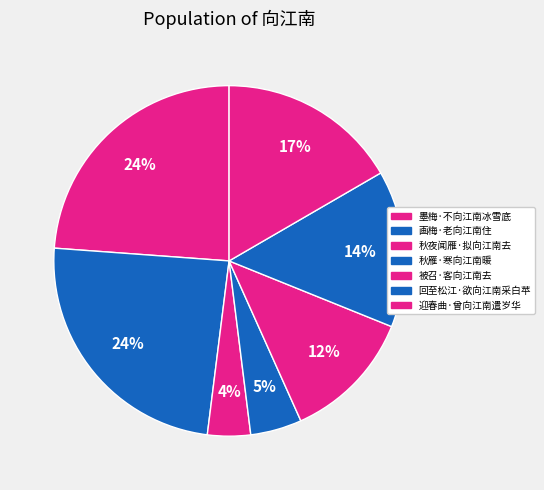

How many segments does this pie chart have?

7